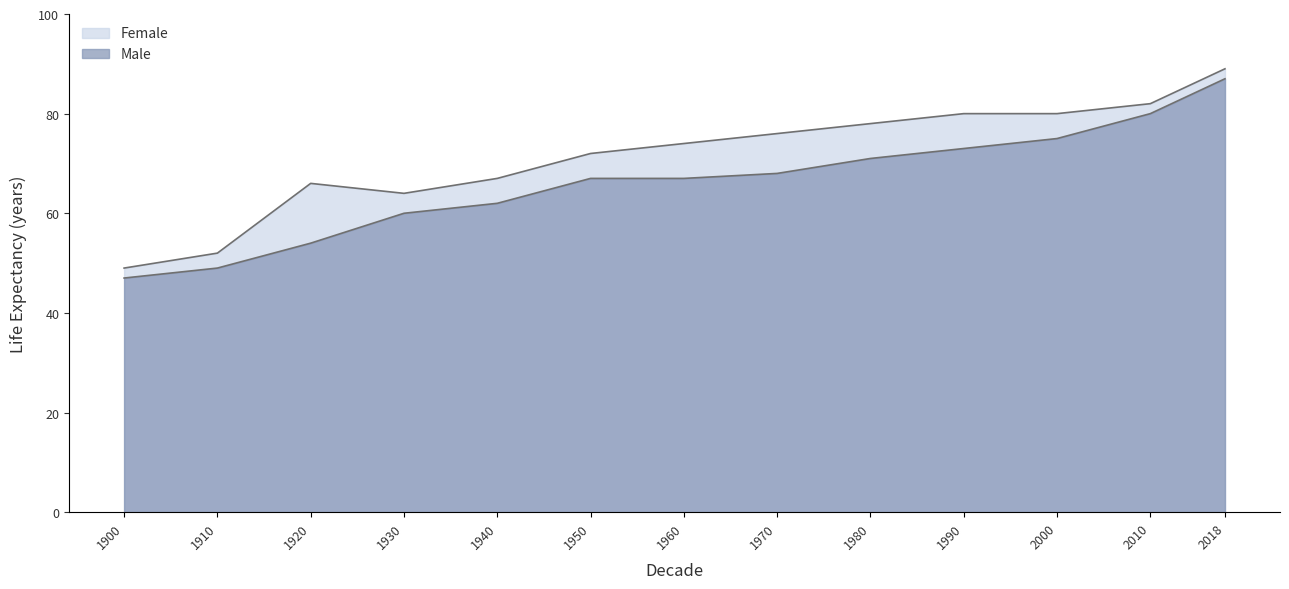

True or false: Female and Male intersect in this chart.

False